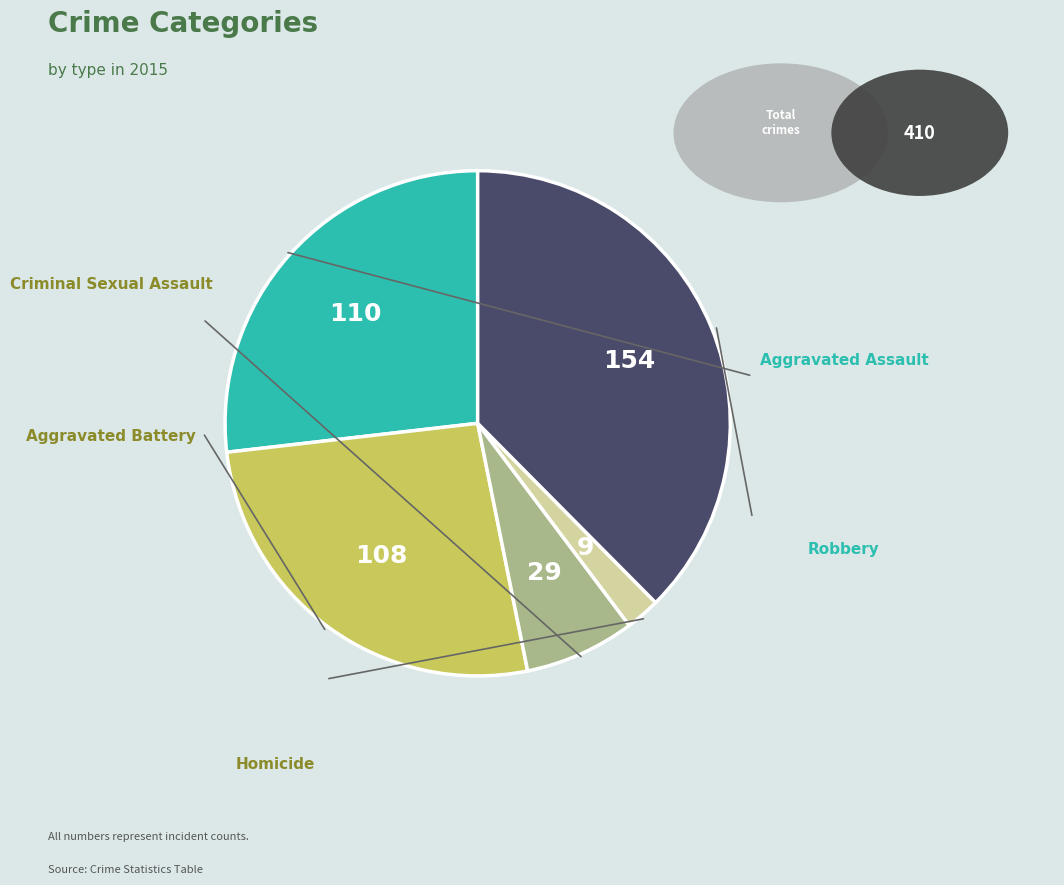

Is it true that Homicide is 2% of the pie?

True